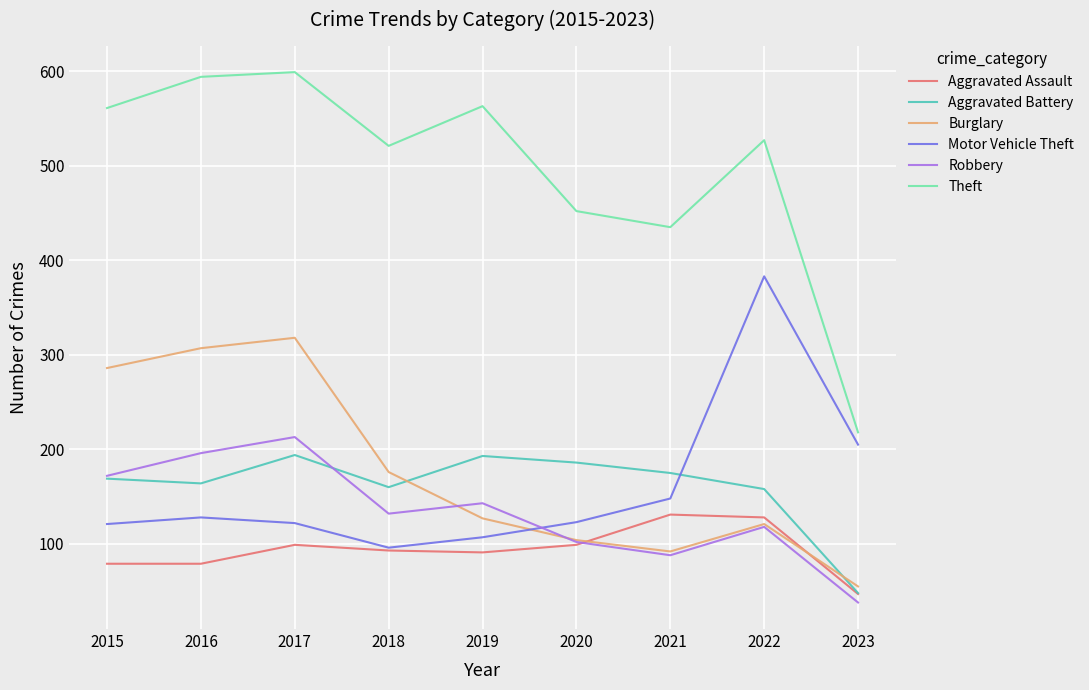

Which series has the largest range (max minus min)?

Theft